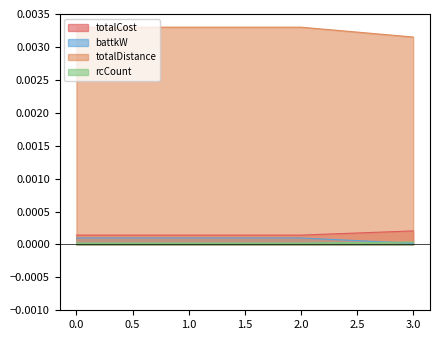

How many lines are shown in the chart?

4